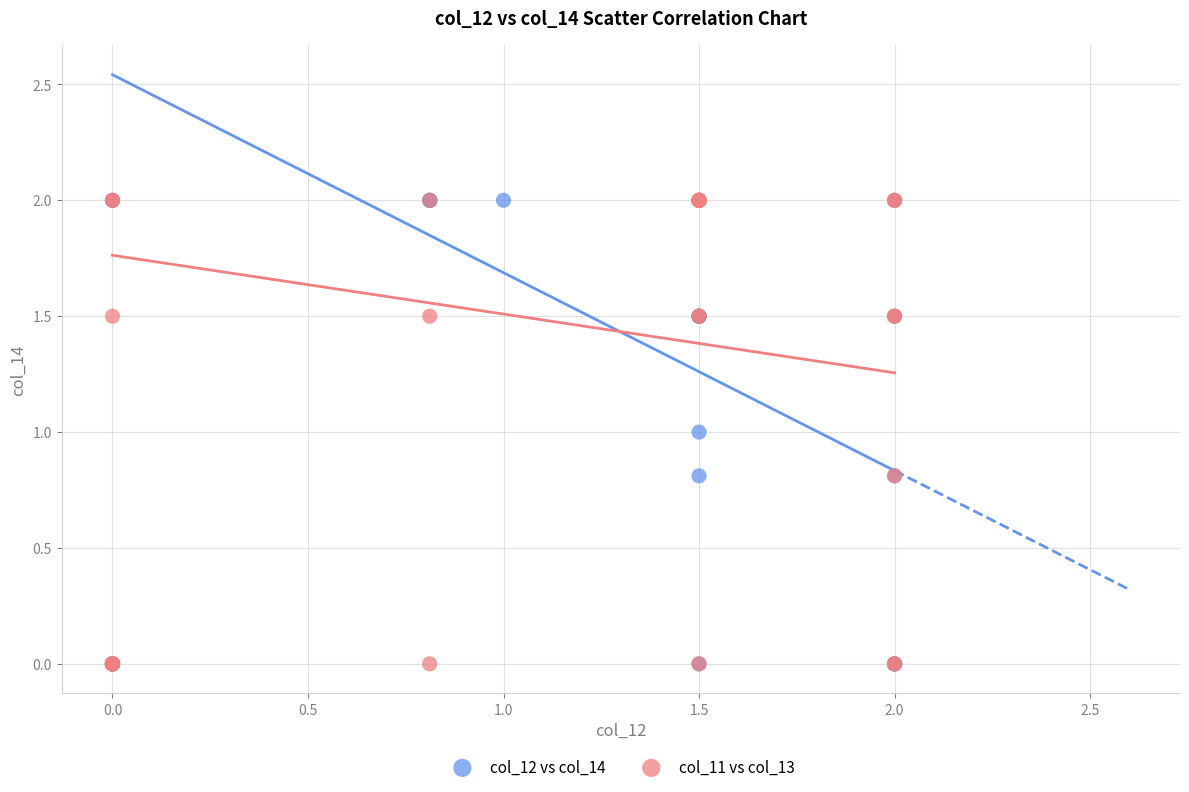

What are all the series names shown in the legend?

col_12 vs col_14, col_11 vs col_13